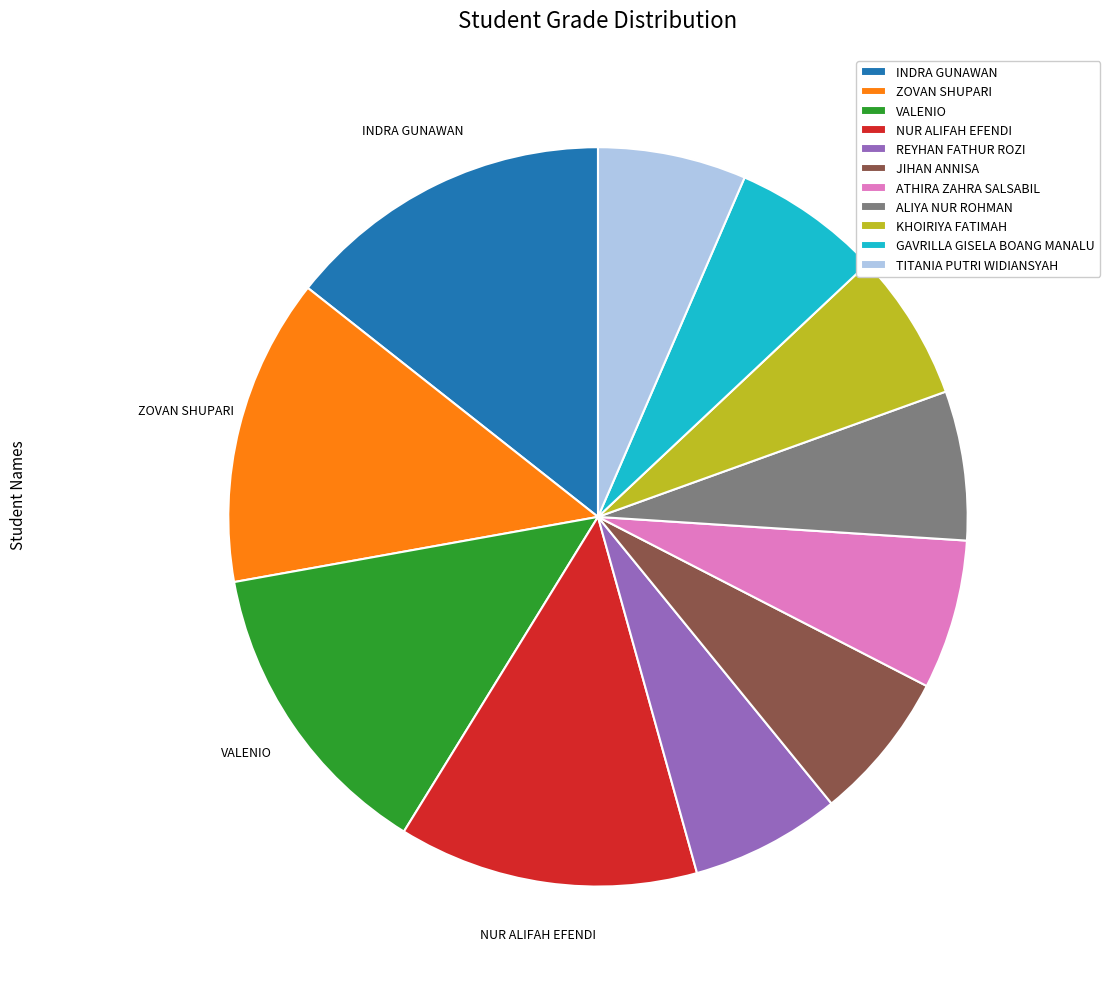

Which category has the biggest portion of the pie?

INDRA GUNAWAN